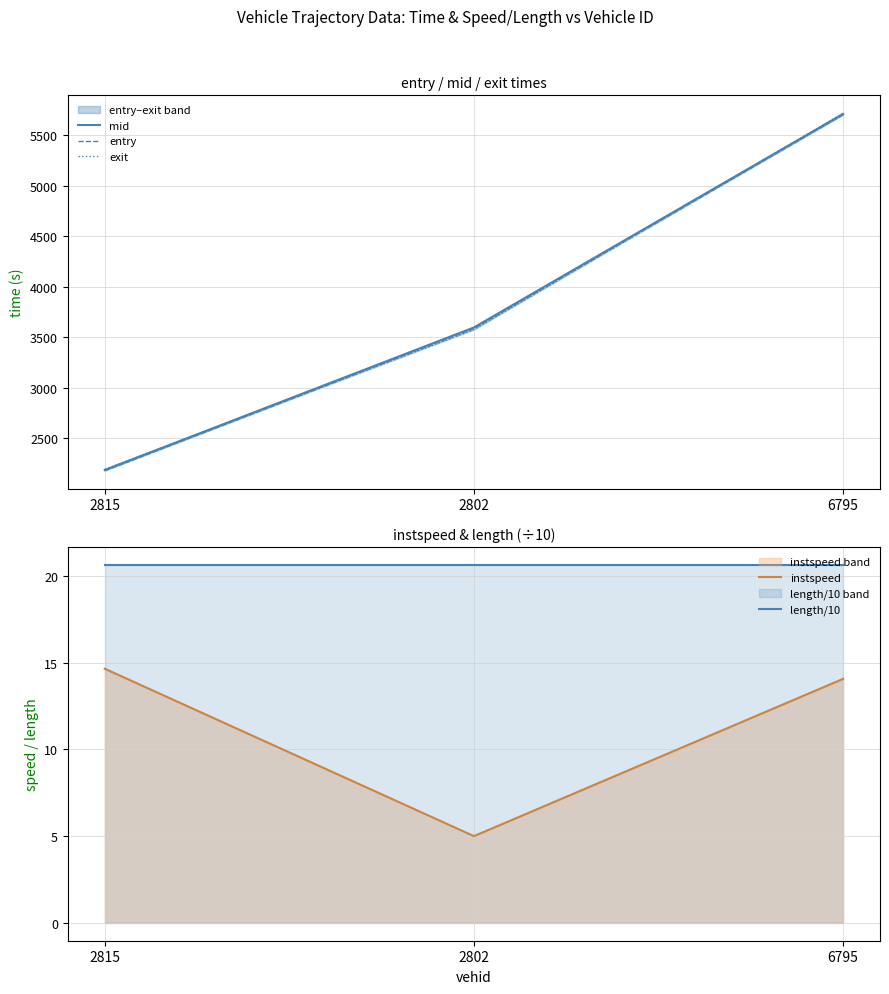

Is the value of entry at 2802 greater than the value of length/10 at 6795?

Yes